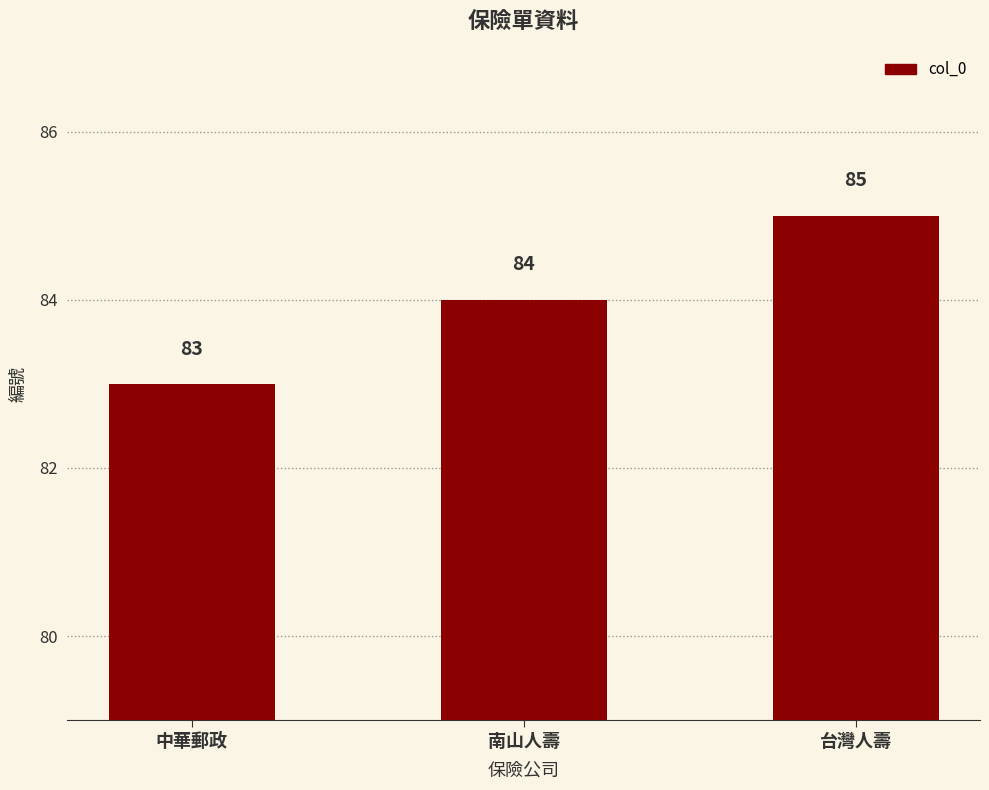

What is the change in value from 中華郵政 to 南山人壽?

+1